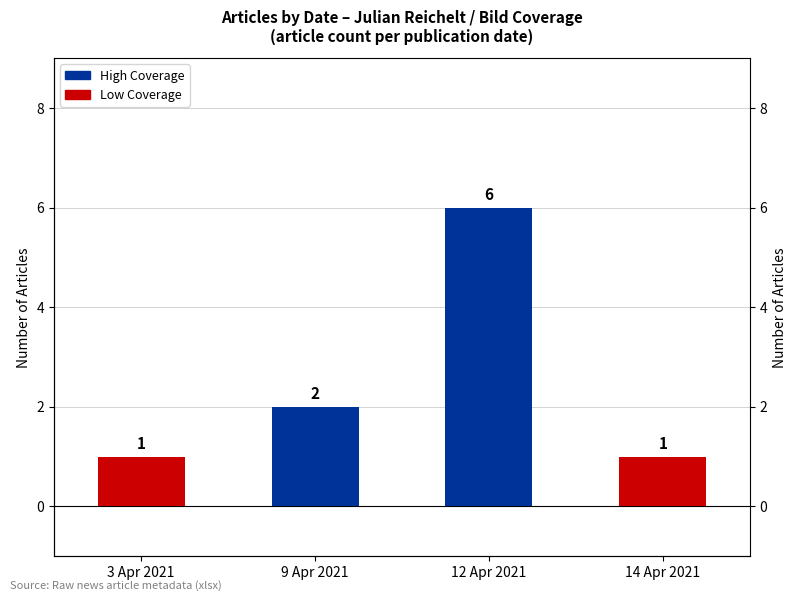

Are the bars grouped side by side (vs. stacked)?

No